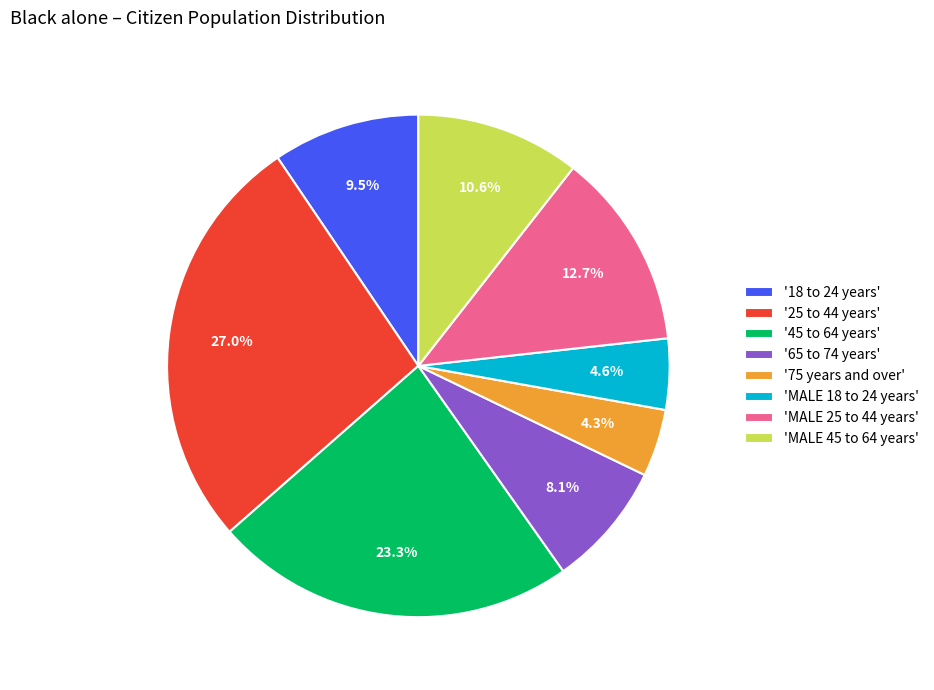

How many segments does this pie chart have?

8